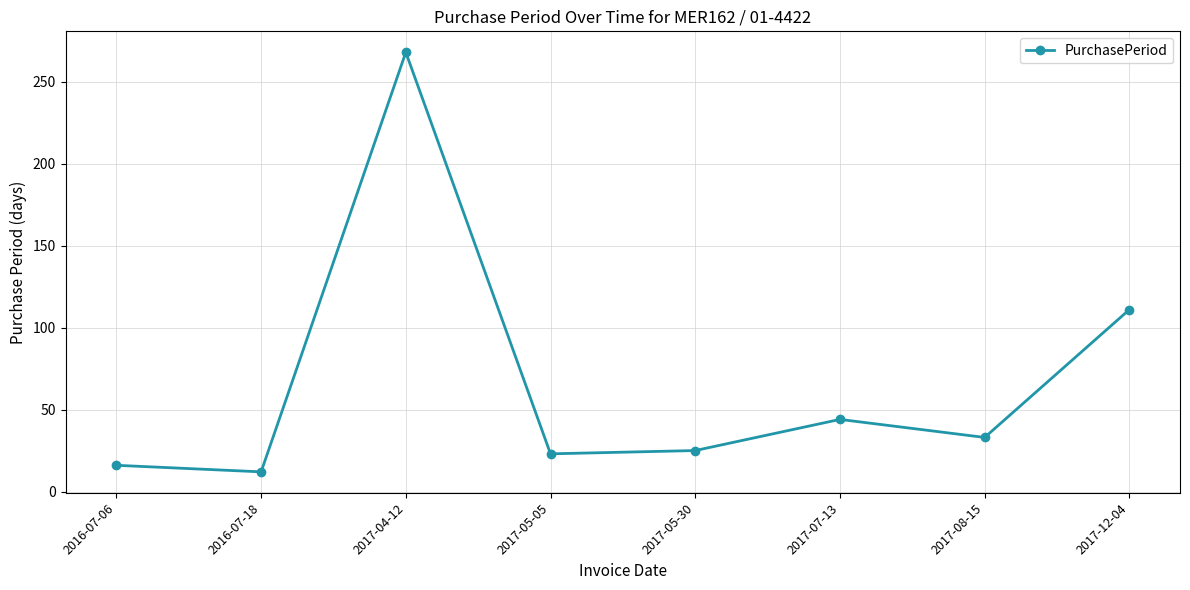

At which category does the data reach its first local peak?

2017-04-12